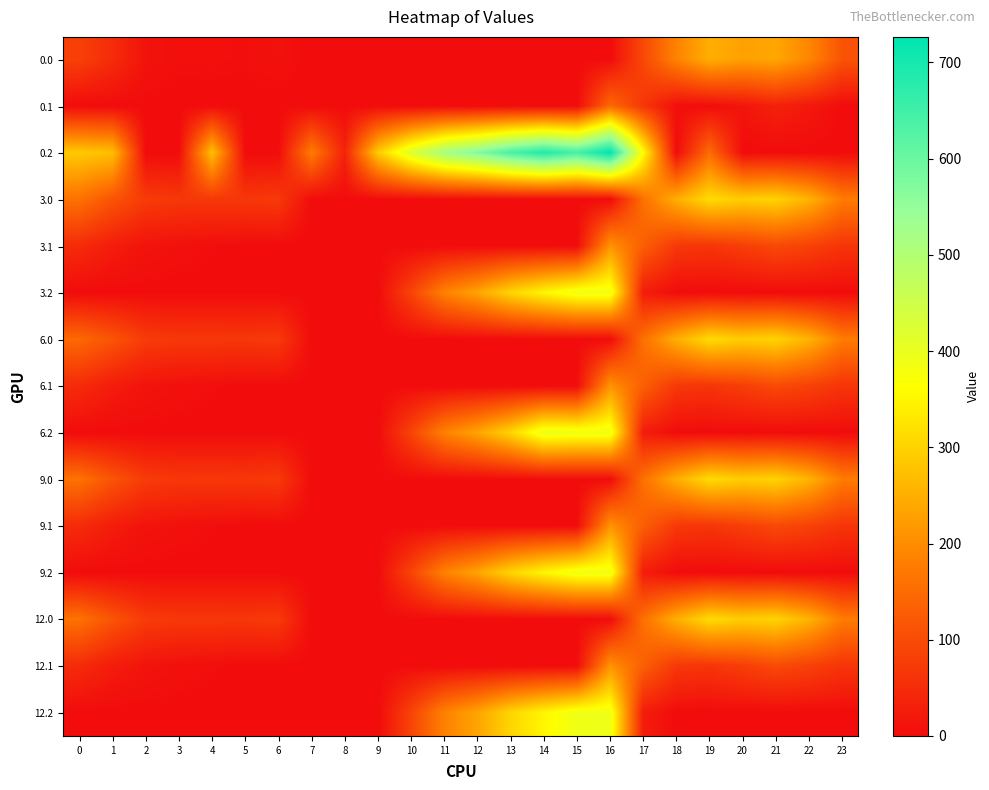

Which series has the largest range (max minus min)?

0.2